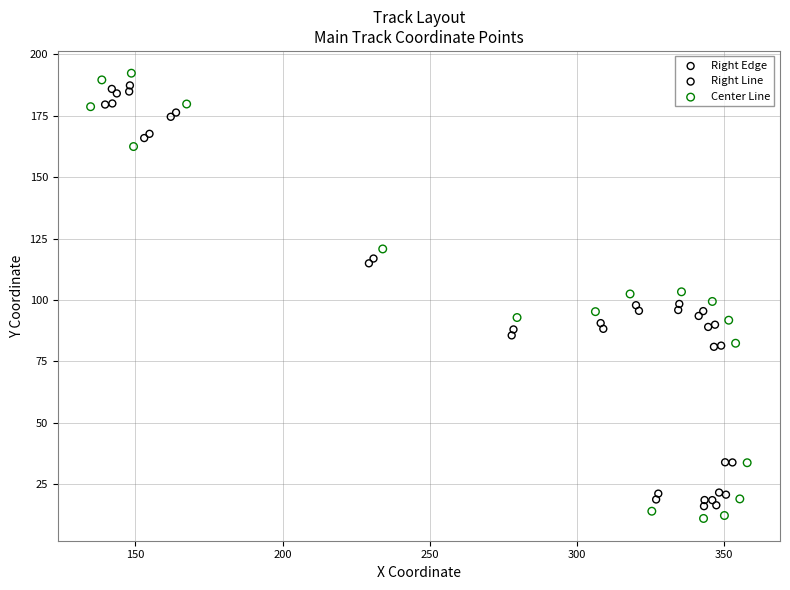

Which series has the largest Y range (max minus min)?

Center Line